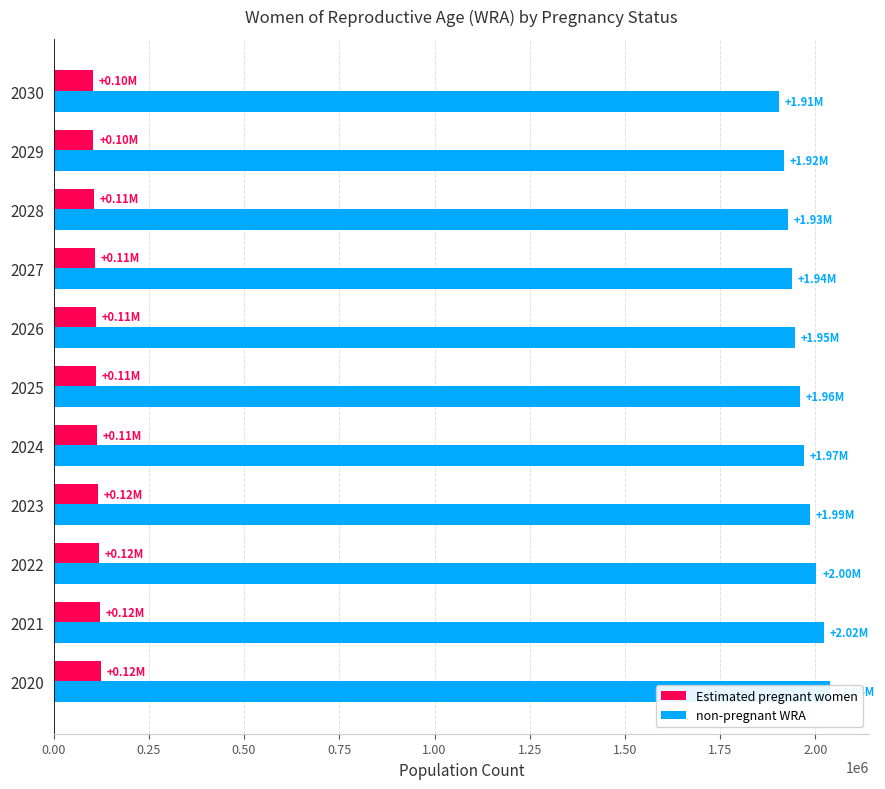

How many bars are there in each group?

2